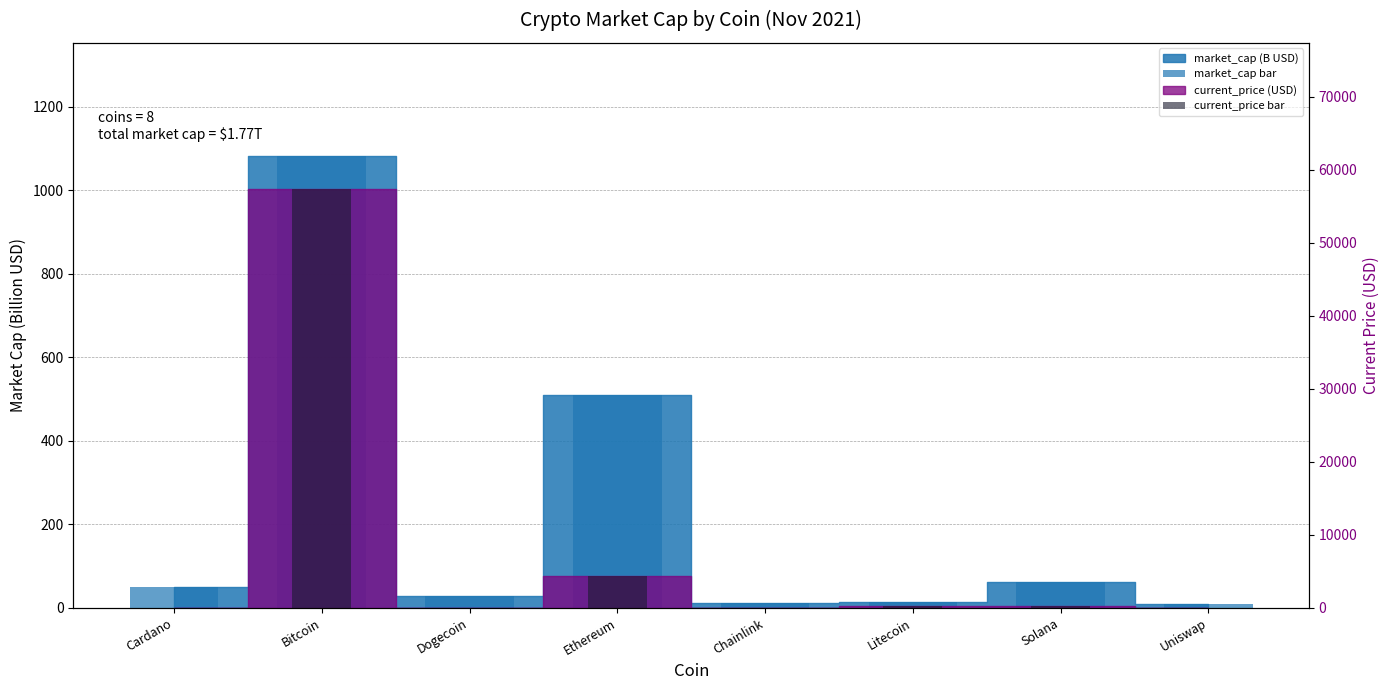

At how many categories does at least one series exceed 19583?

1